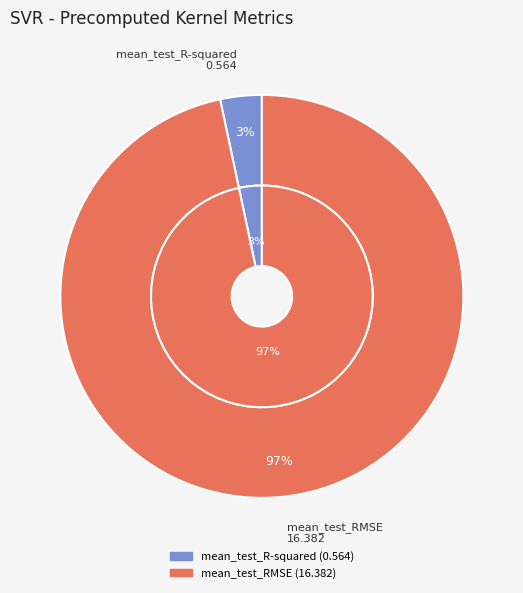

Rank the categories by value from lowest to highest.

mean_test_R-squared, mean_test_RMSE